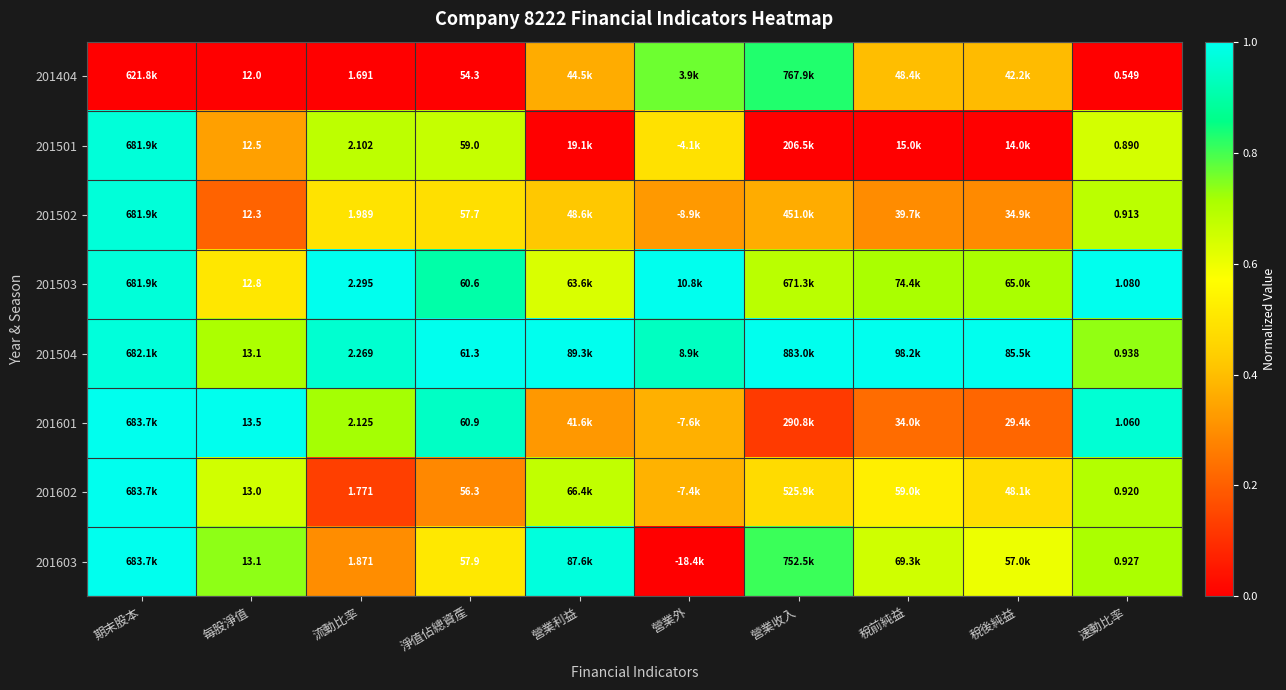

At which category is the sum across all series the highest?

期末股本